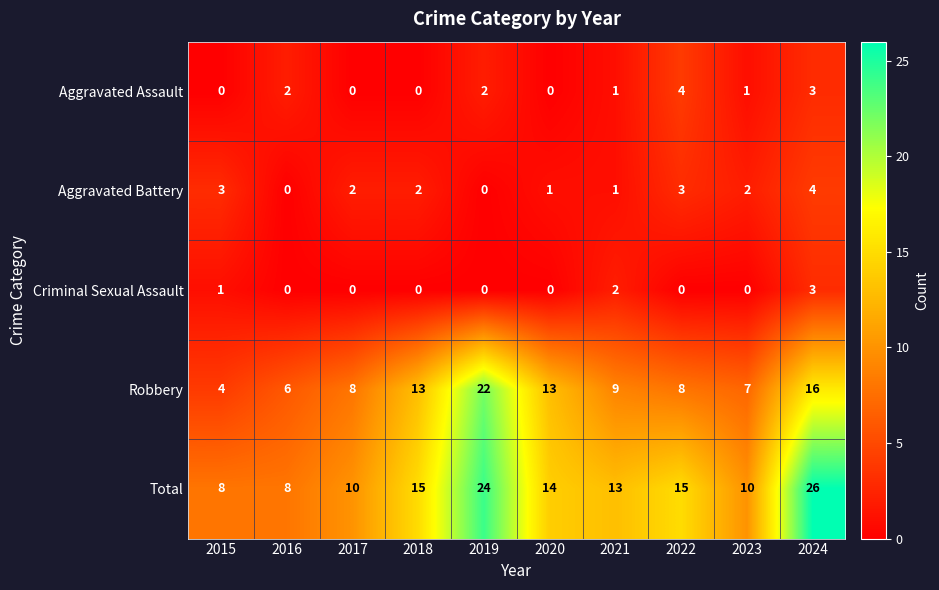

At which label does Robbery reach its minimum?

2015